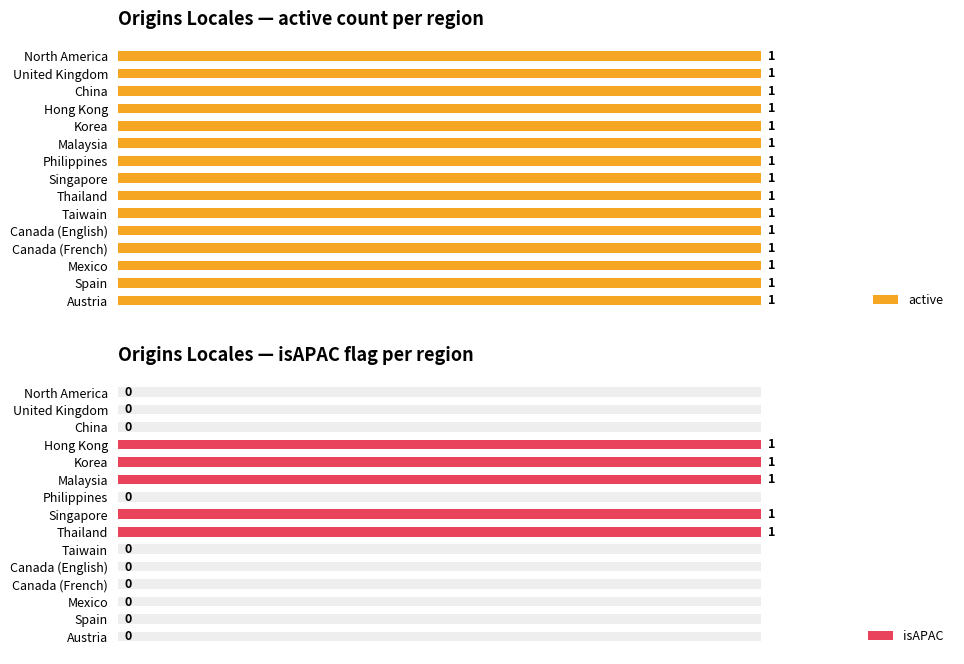

True or false: isAPAC has a value of -0.4 at Canada (English).

False